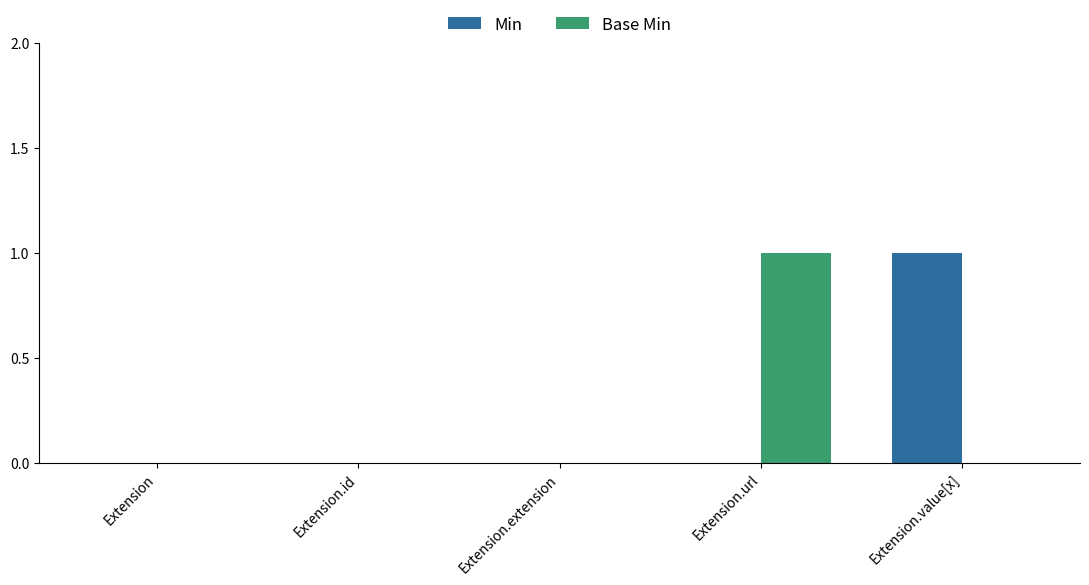

How many categories are shown in the chart?

5